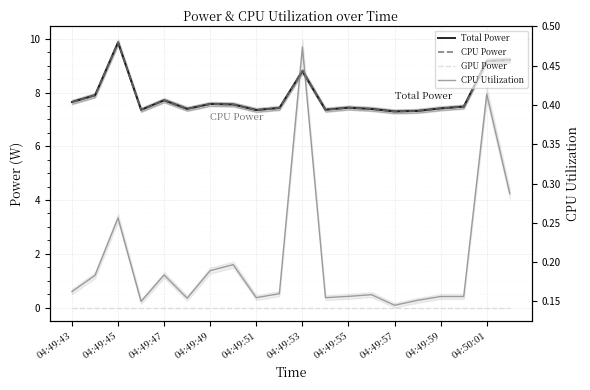

At 04:49:43, list the series in order from smallest to largest.

GPU Power, CPU Utilization, Total Power, CPU Power